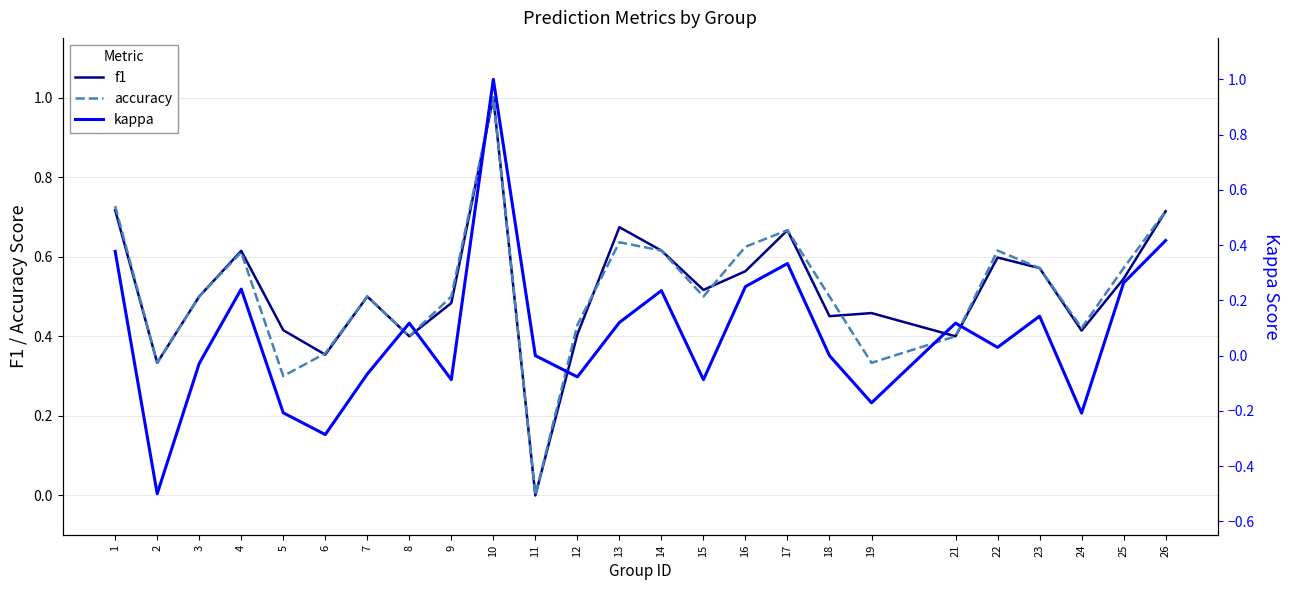

What is the value of the f1 point at the 17th from the left?

0.7